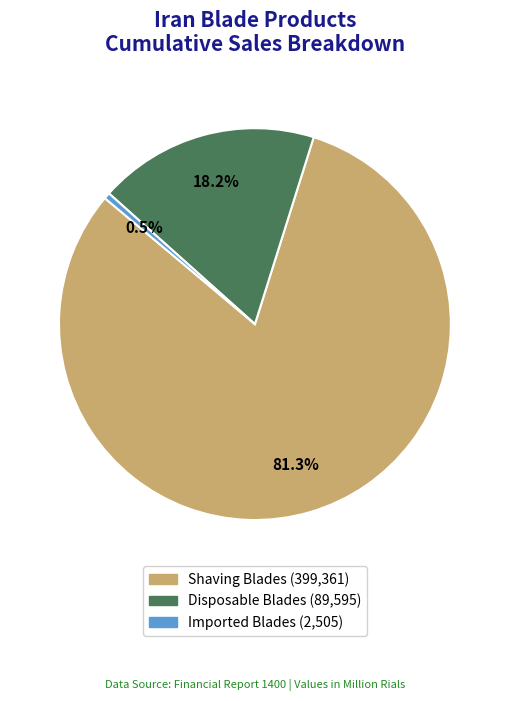

Does any single category account for the majority?

Yes